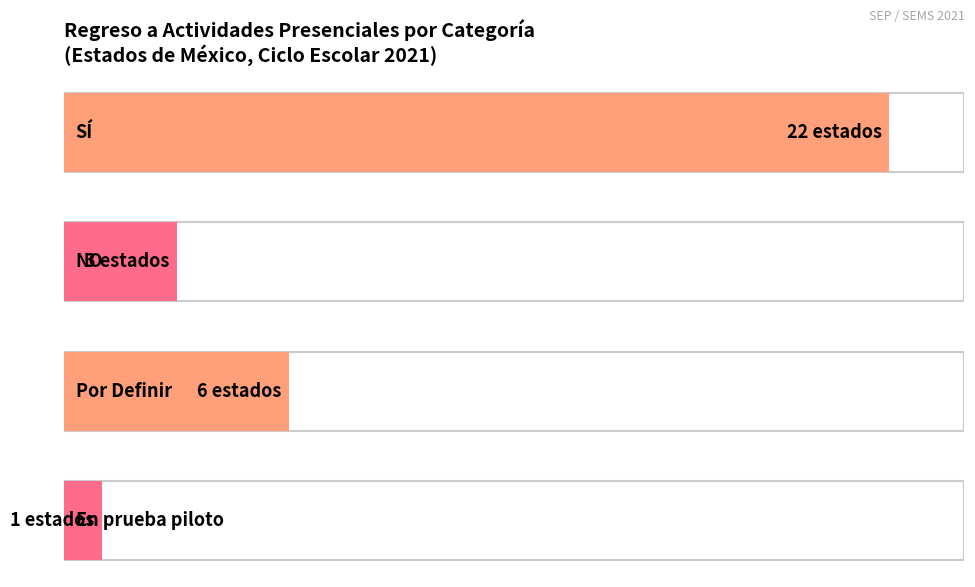

Does the chart contain stacked bars?

No